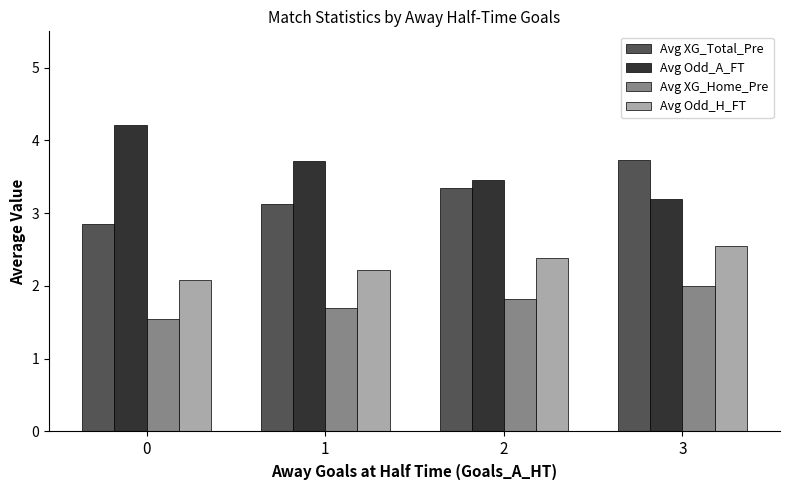

What is the sum of the Avg XG_Home_Pre values at 2 and 0?

3.4